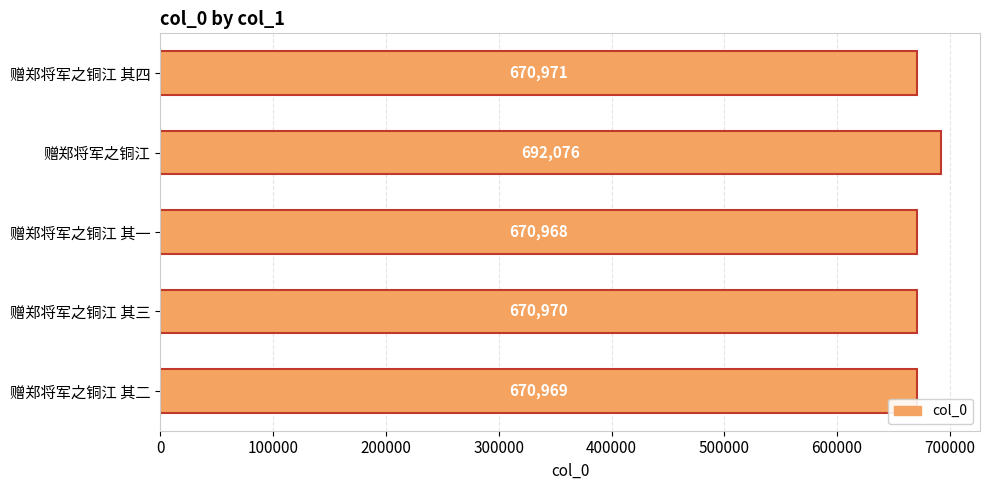

What is the minimum value shown in the chart?

670968